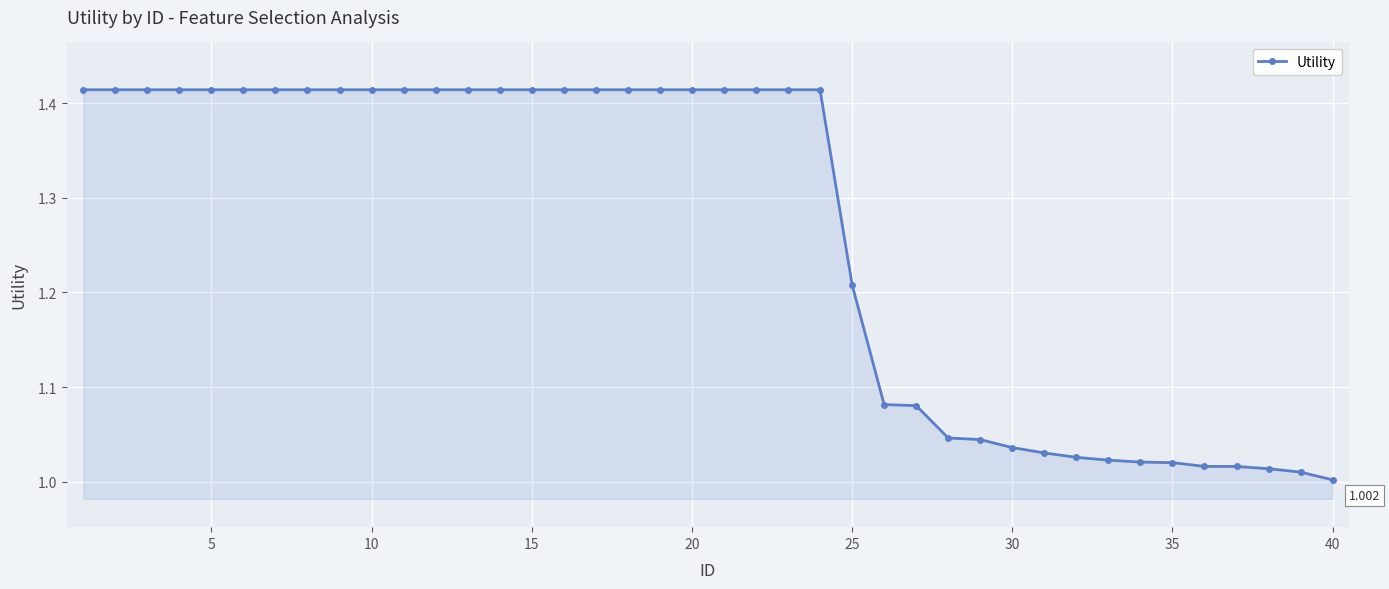

What is the value of the 3rd point from the left?

1.4